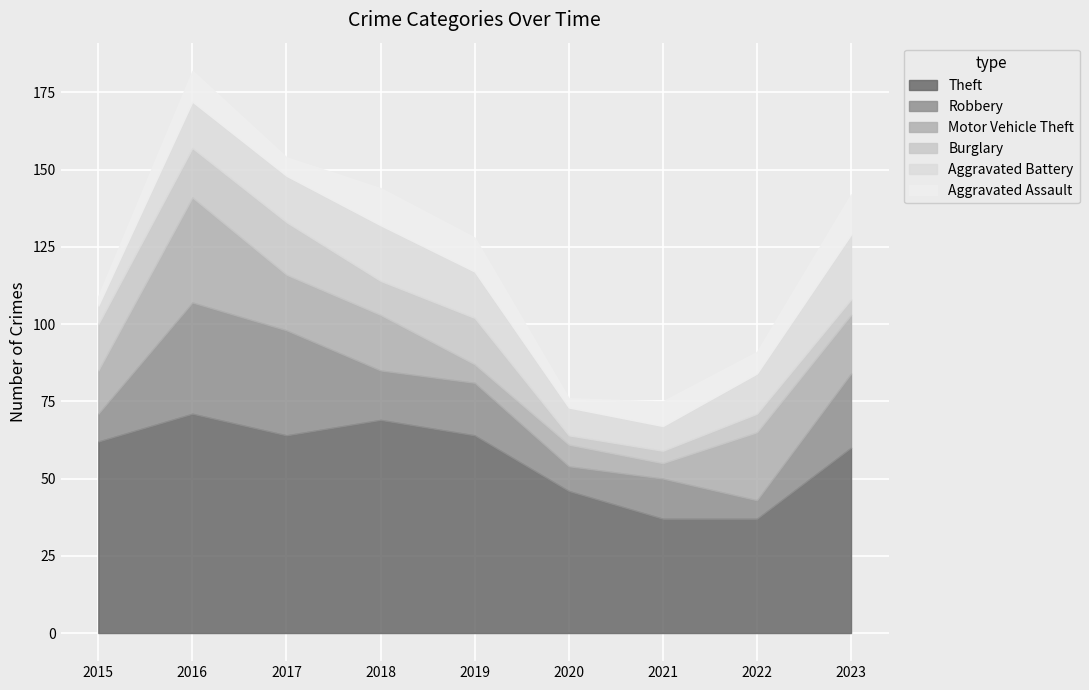

Which series ends up on top after the final intersection of Aggravated Battery and Robbery?

Robbery